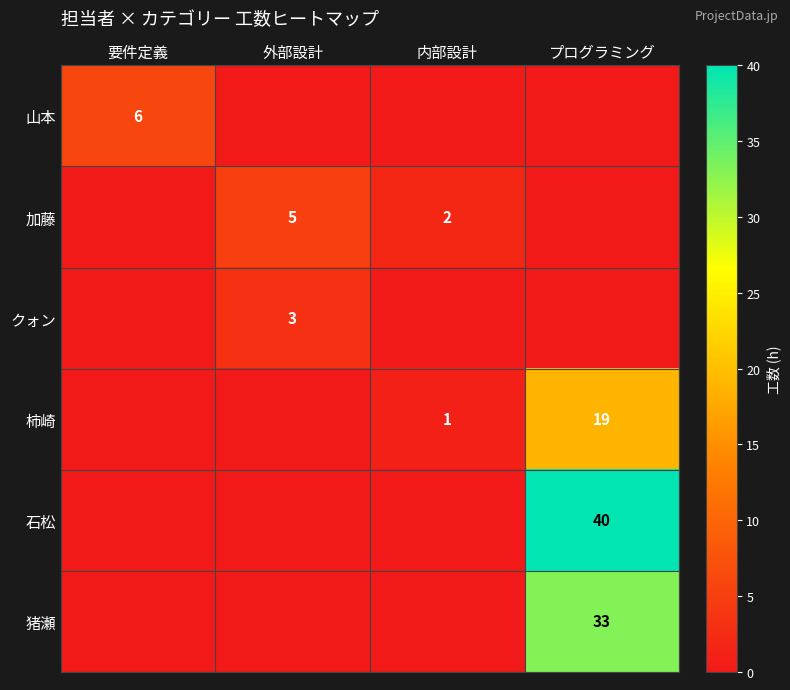

The value of 加藤 at 外部設計 is 8. True or false?

False